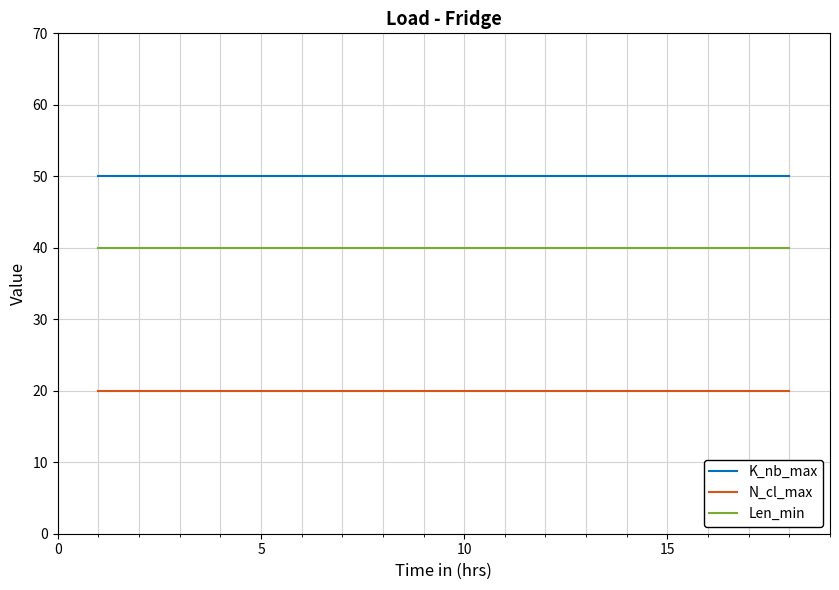

What is the smallest value displayed?

20